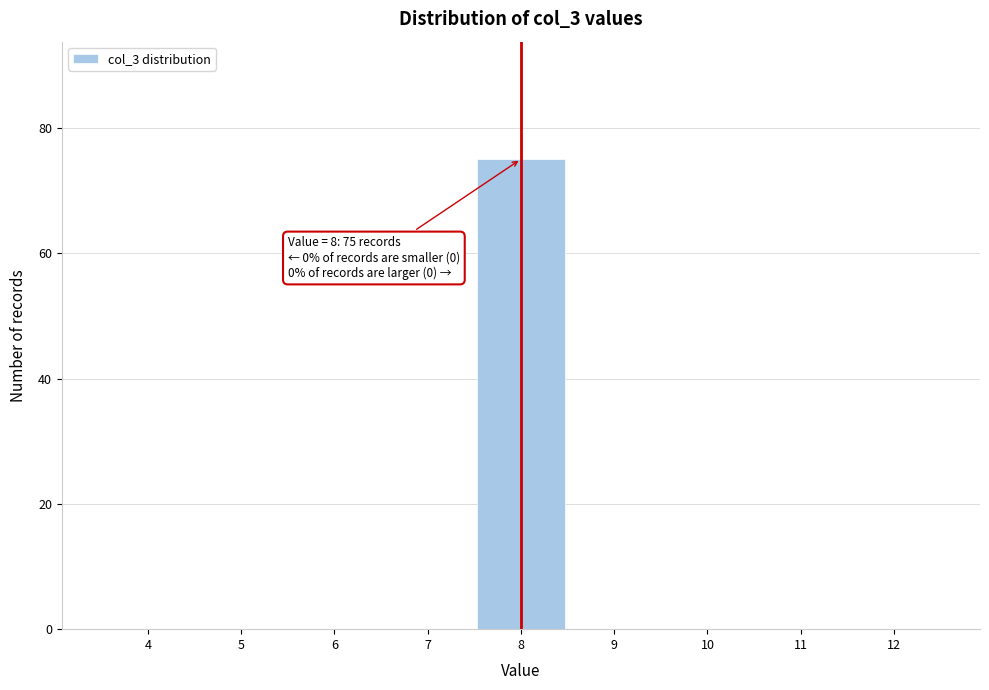

Which range on the x-axis has the tallest bar?

7.5 to 8.5